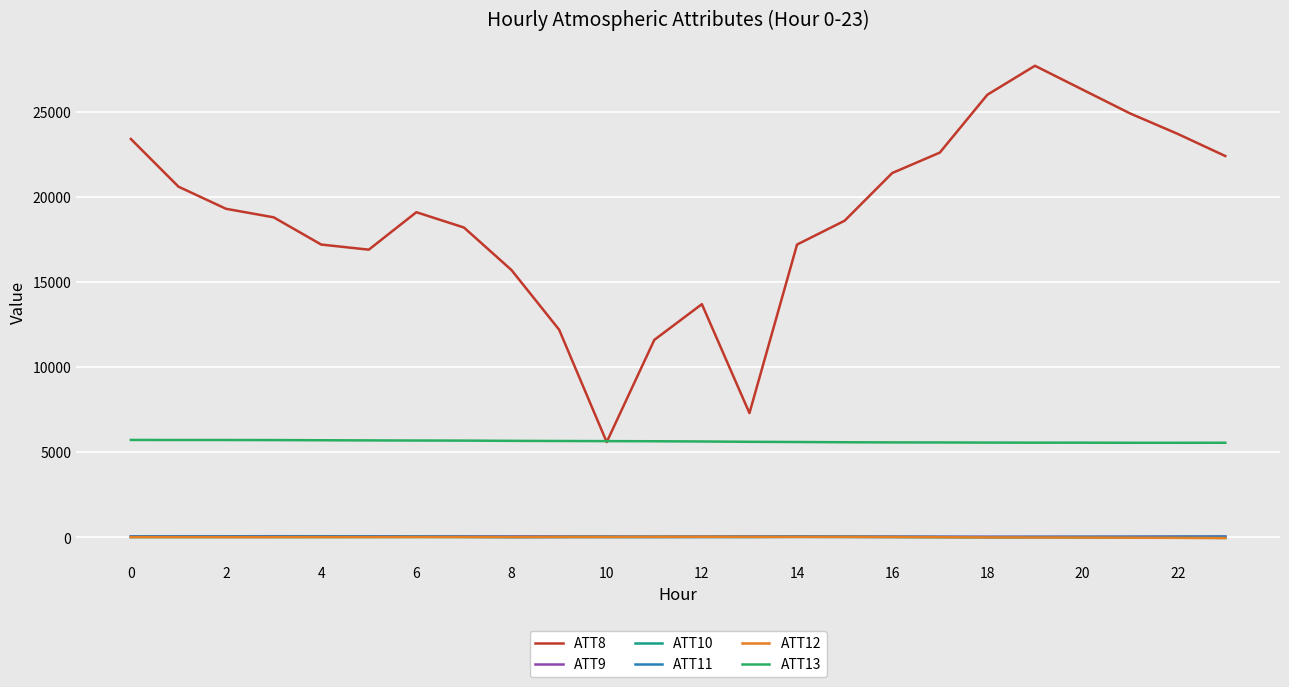

What is the maximum value shown in the chart?

27700.0